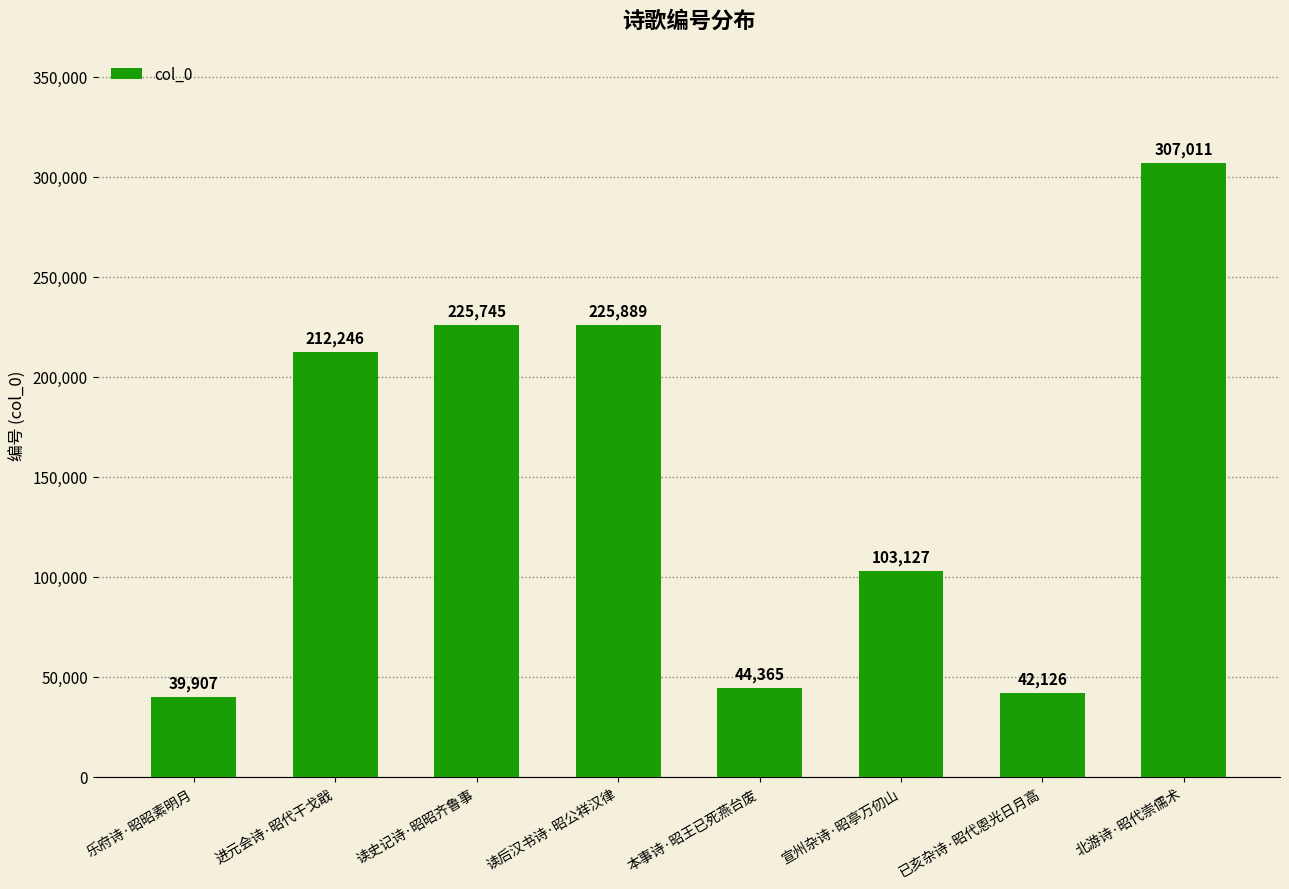

Approximately how many times larger is the value at 北游诗·昭代崇儒术 compared to 读史记诗·昭昭齐鲁事?

1.4